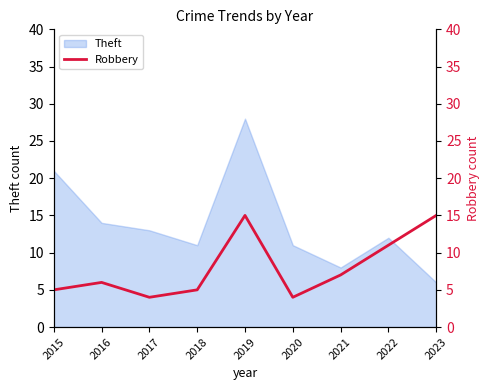

The value at 2020 is 4. True or false?

True